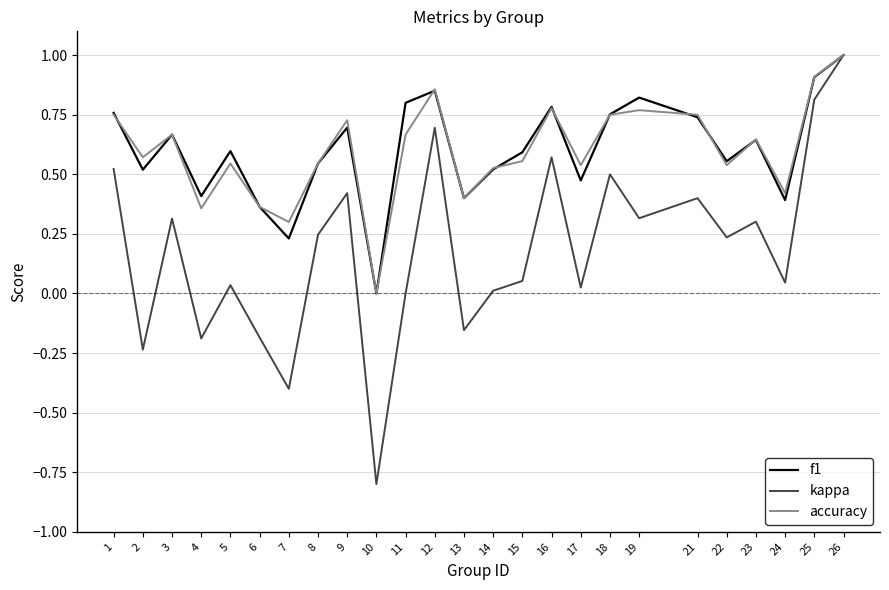

Between 16 and 21, which series saw the biggest shift?

kappa